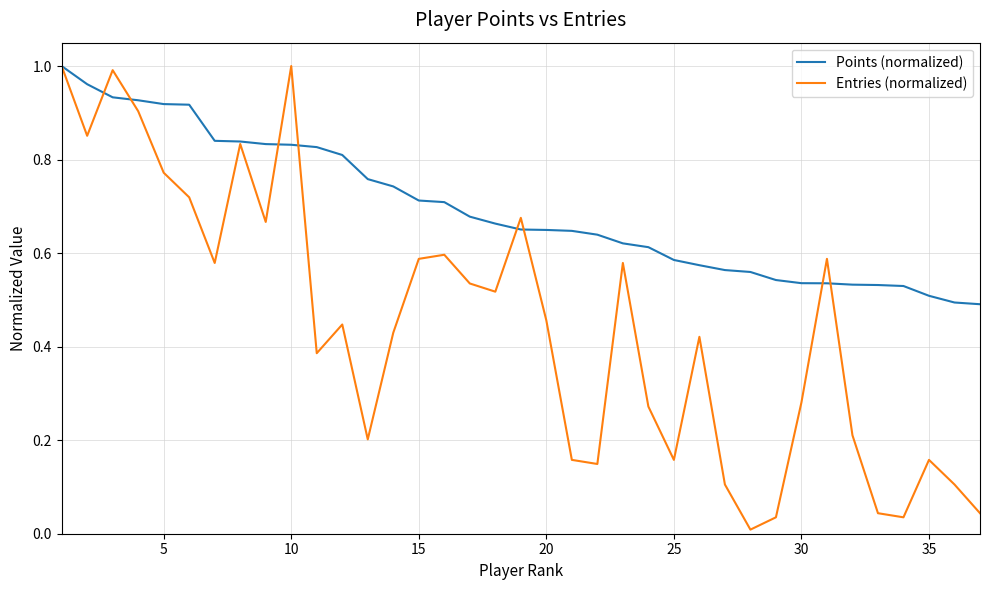

After their last crossing, which series has the higher values: Entries (normalized) or Points (normalized)?

Points (normalized)